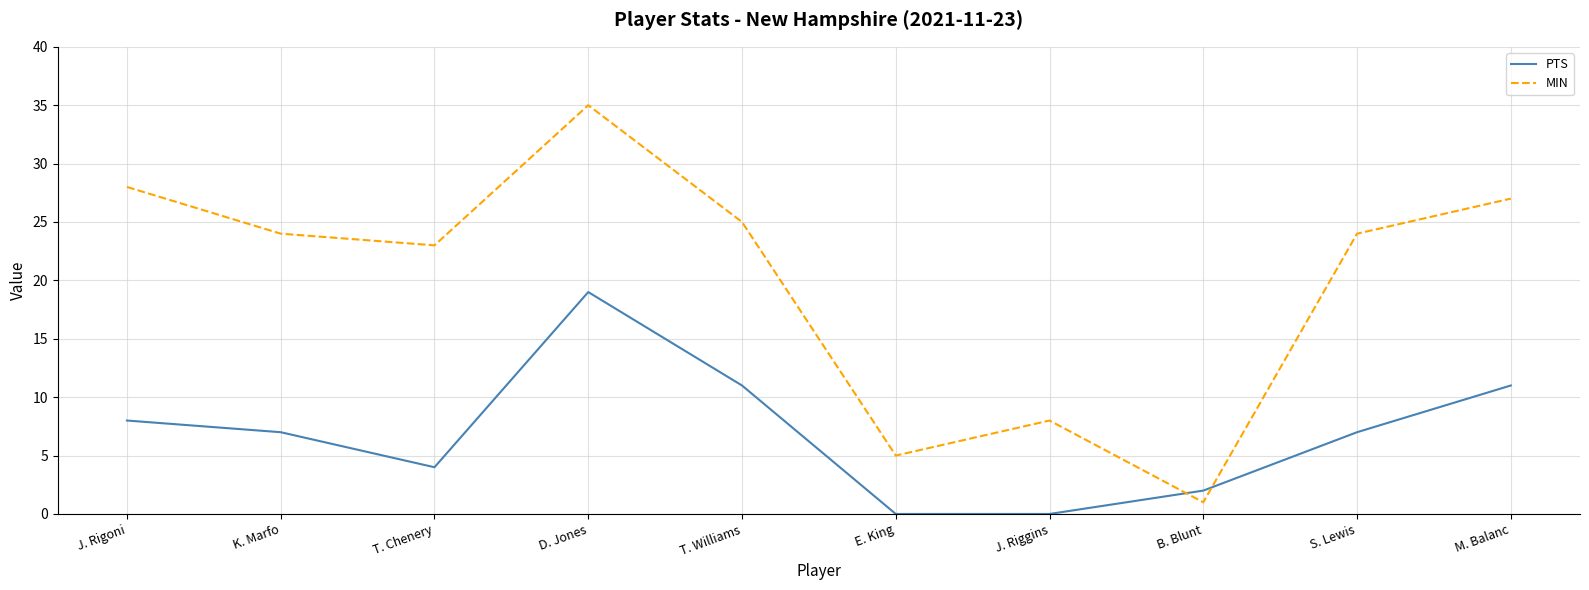

What is the highest value of the PTS series?

19